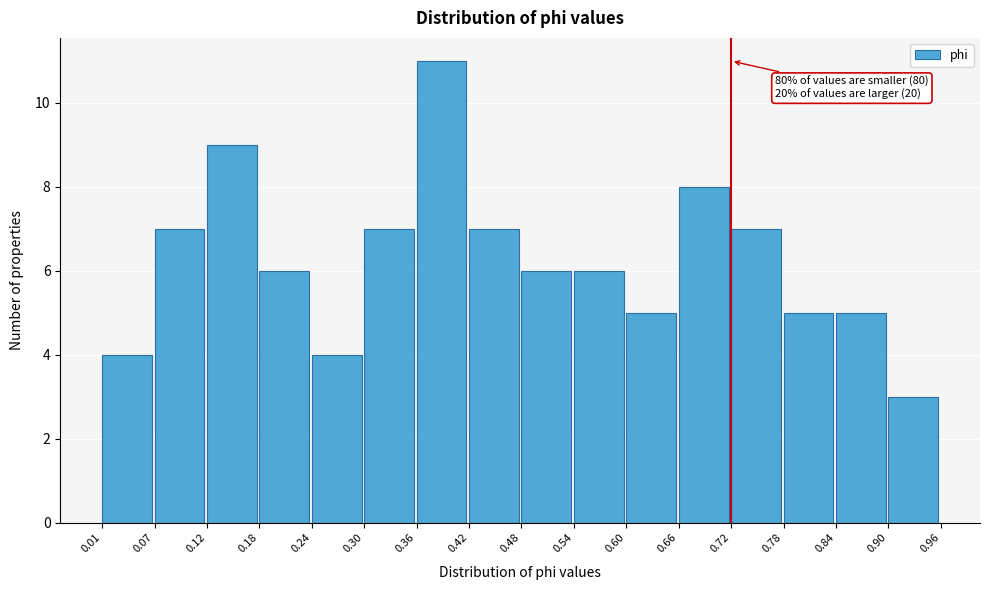

Which range on the x-axis has the tallest bar?

0.36 to 0.42